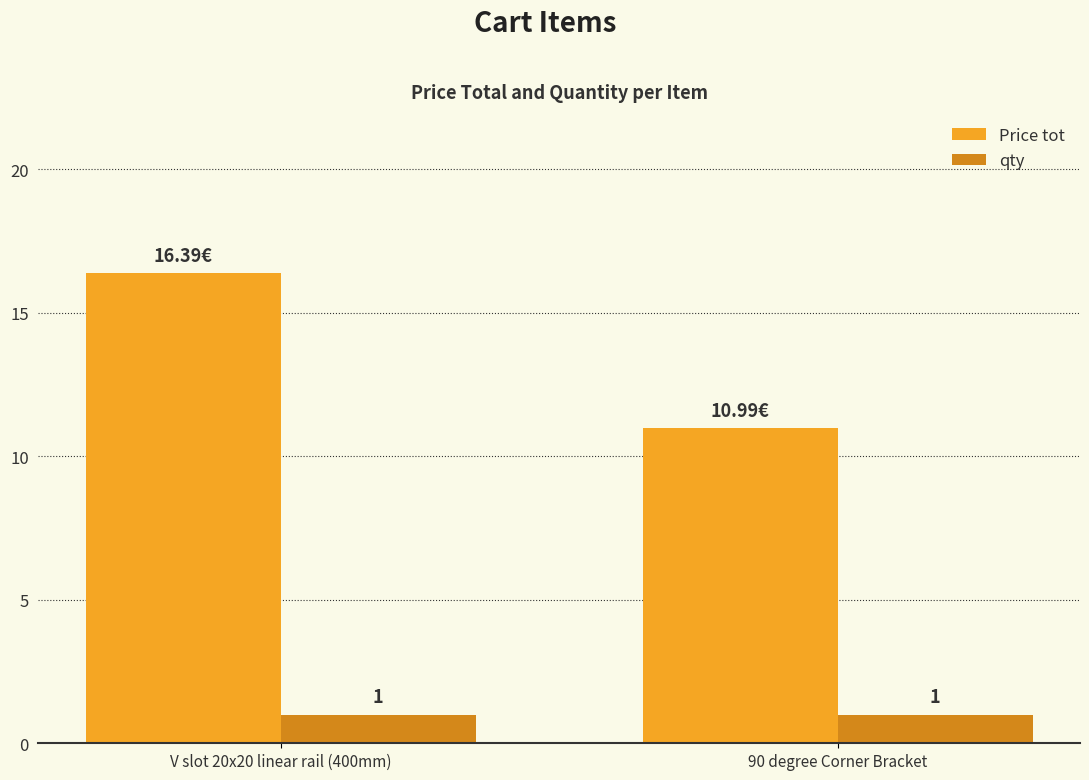

Are the bars grouped side by side (vs. stacked)?

Yes